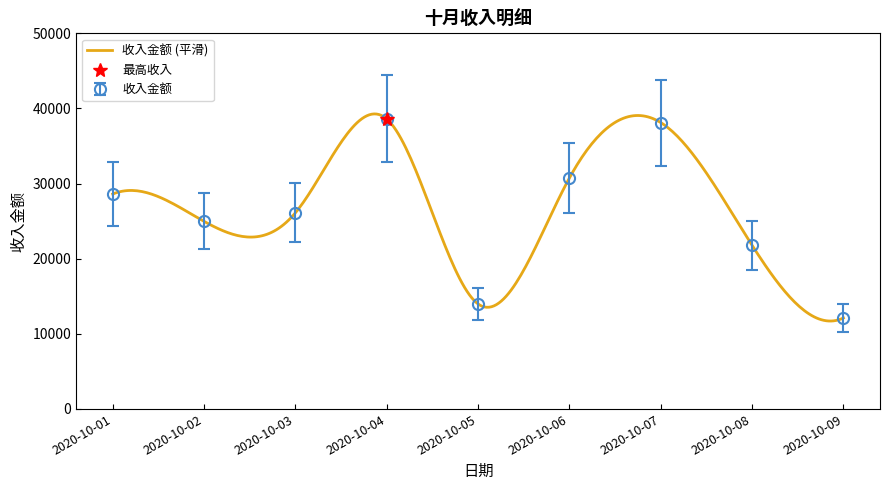

Approximately how many times larger is the value at 2020-10-07 compared to 2020-10-09?

3.1